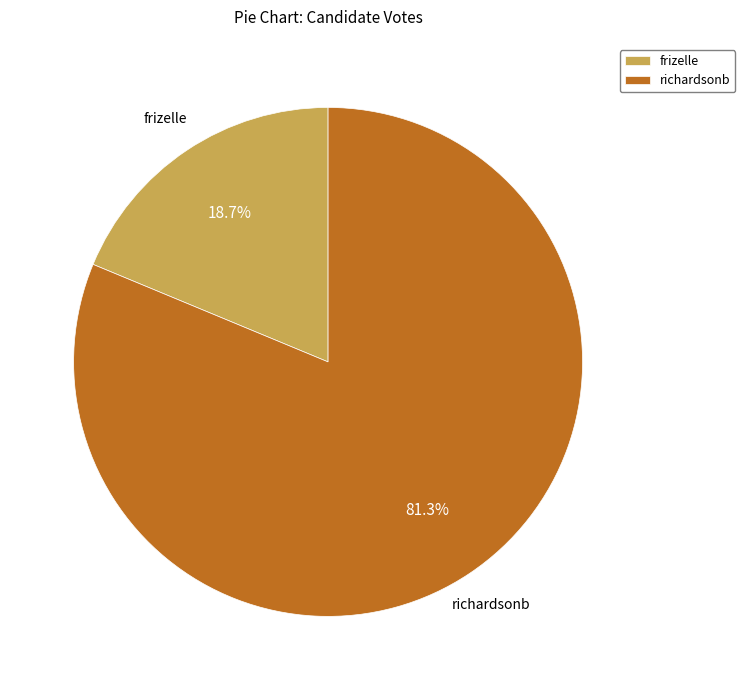

Is there a majority slice in this chart?

Yes